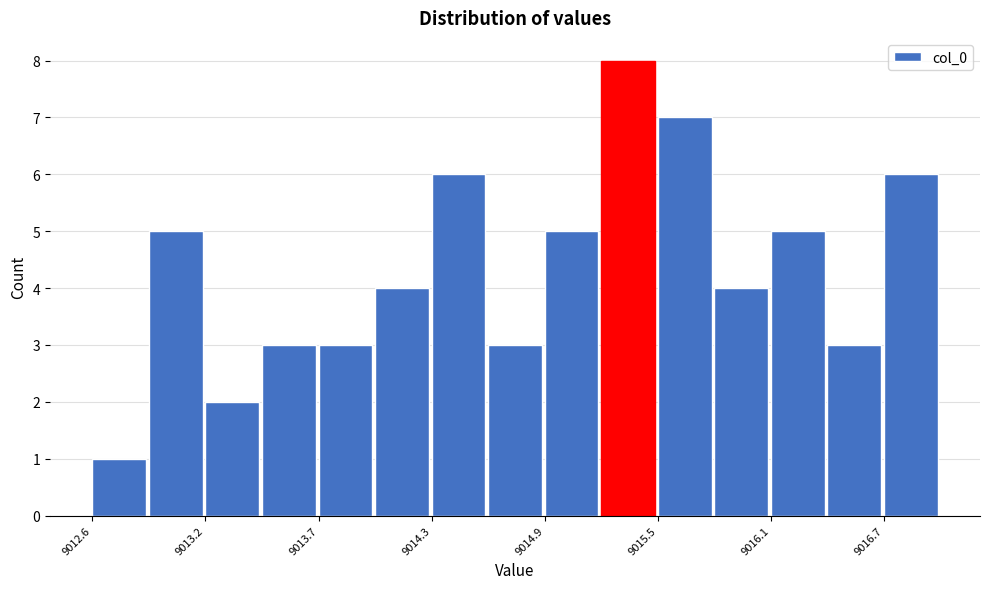

Read against the x-axis, roughly where is the centre of the tallest bar?

9015.4